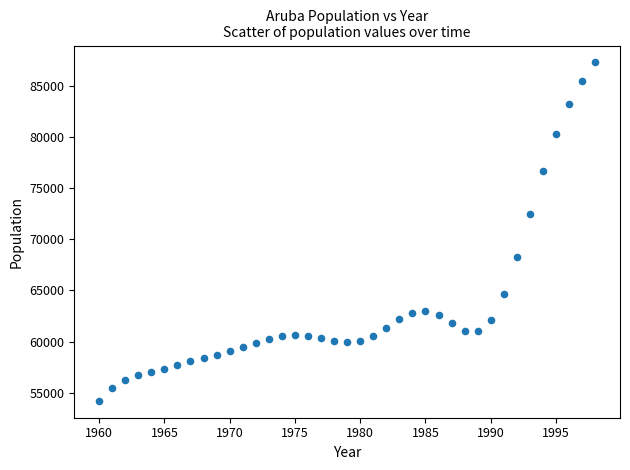

What is the range of Y values (max minus min)?

33066